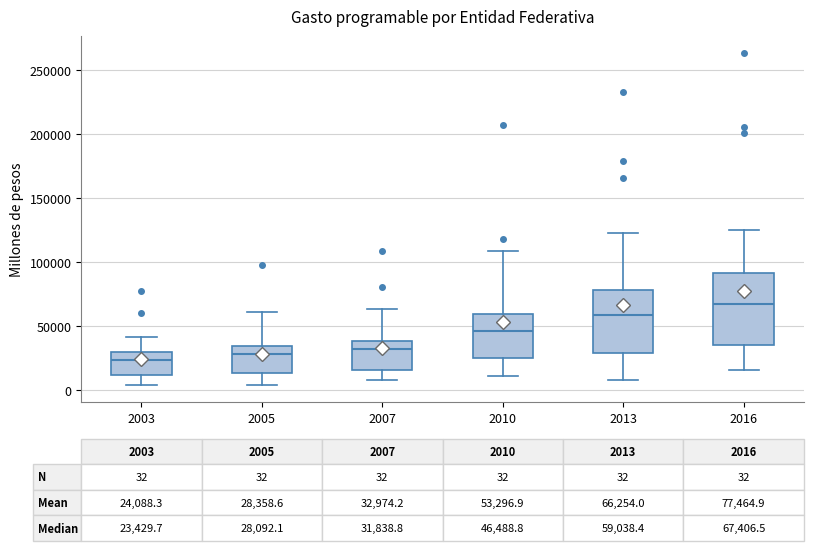

Which box is the tallest, from its lower edge to its upper edge?

2016